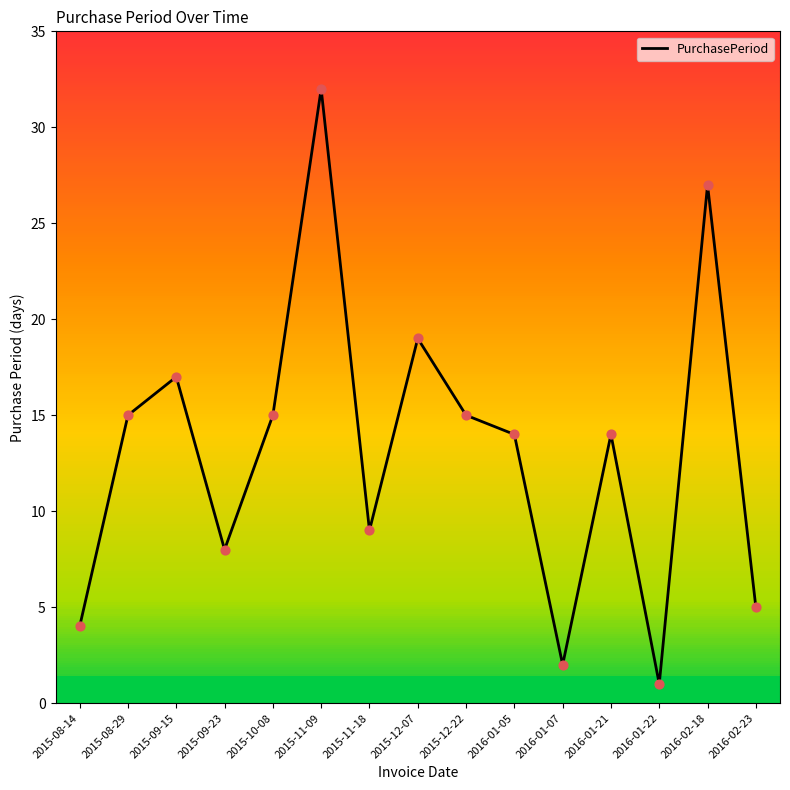

What is the ratio of the value at 2015-09-23 to the value at 2016-01-05?

0.6